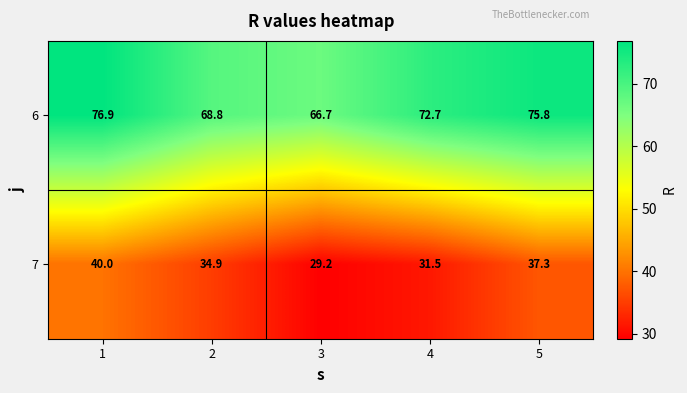

Which series has the widest spread of values?

7